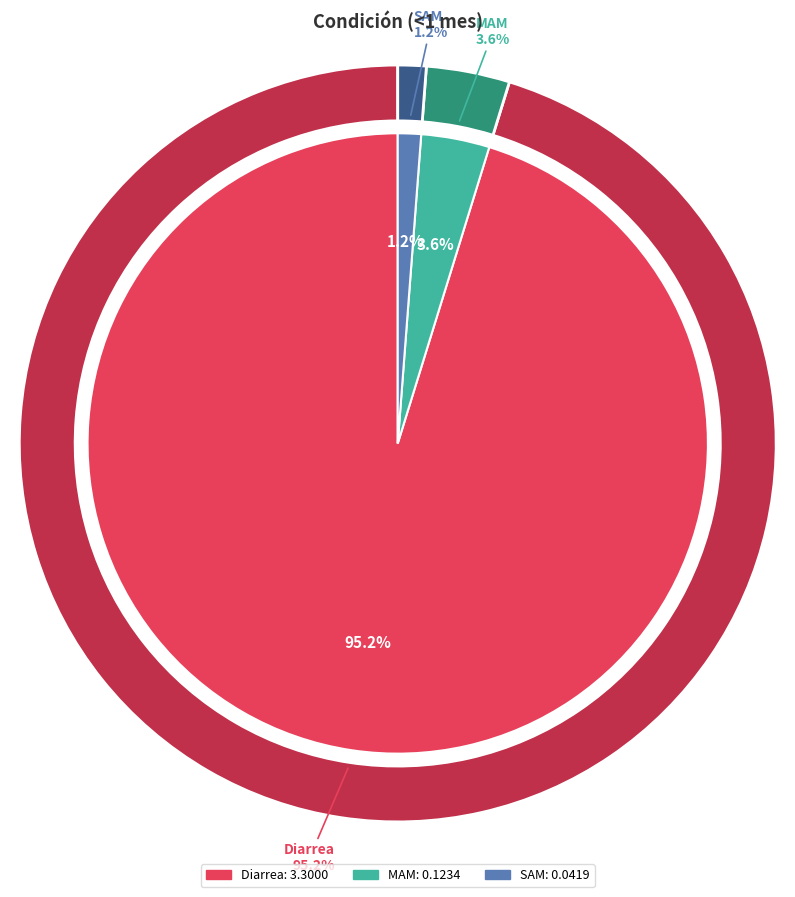

Does any single category account for the majority?

Yes